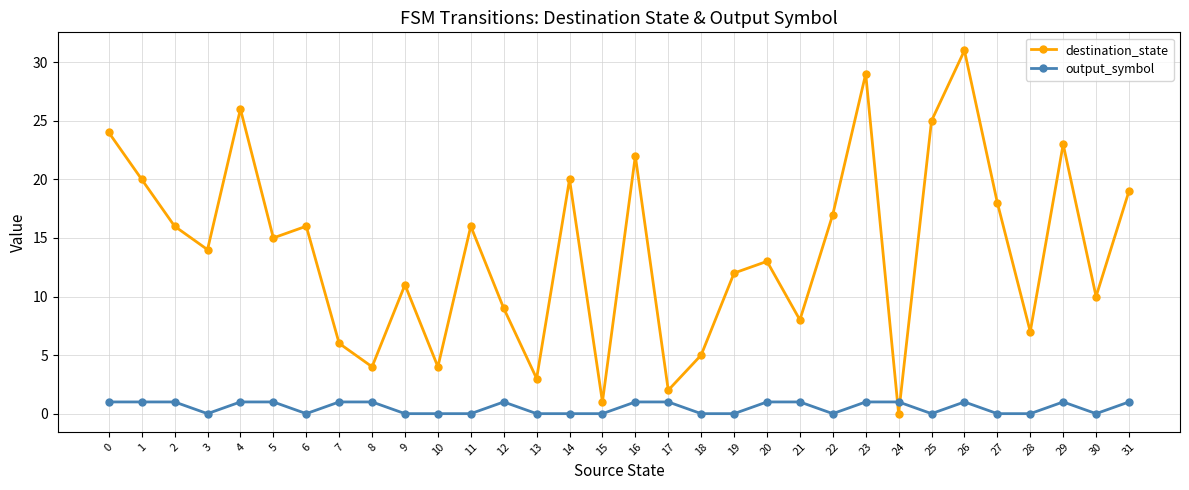

What is the value of the destination_state point at the 15th from the left?

20